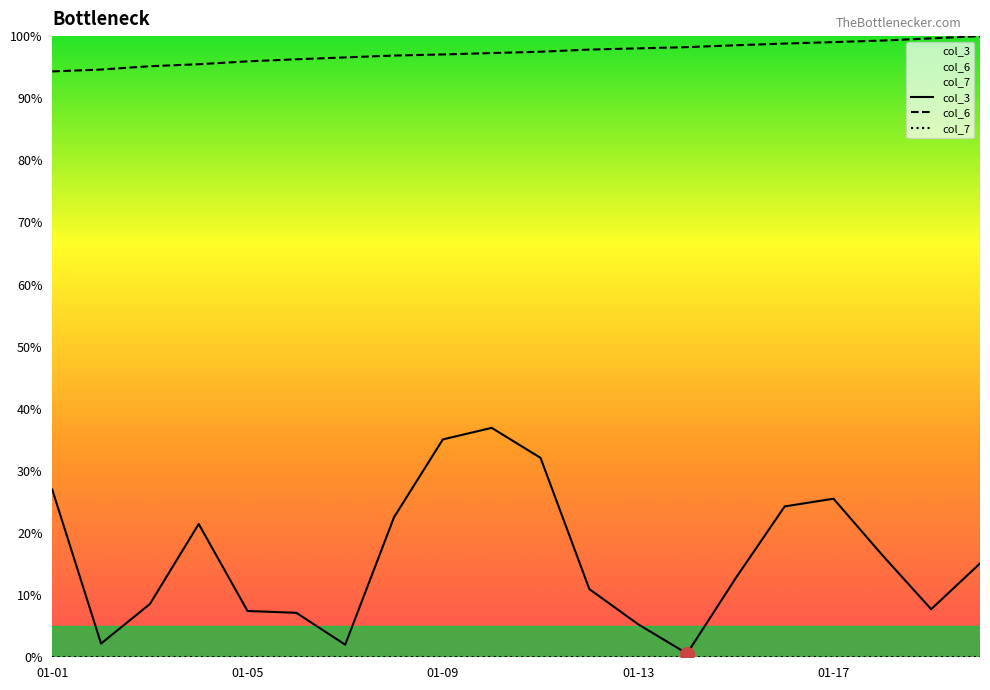

What is the label of the 1st point from the left?

01-01